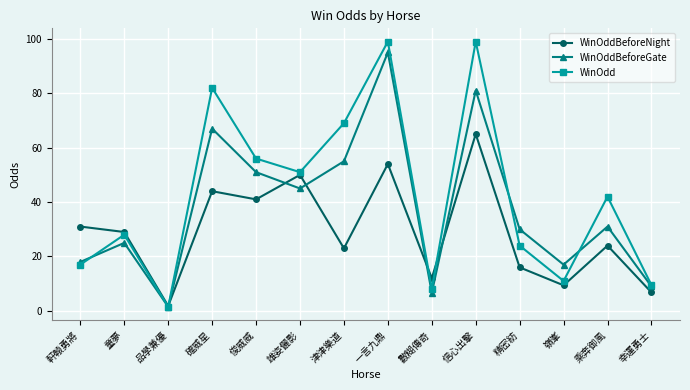

List the series in order of their peak value, lowest first.

WinOddBeforeNight, WinOddBeforeGate, WinOdd